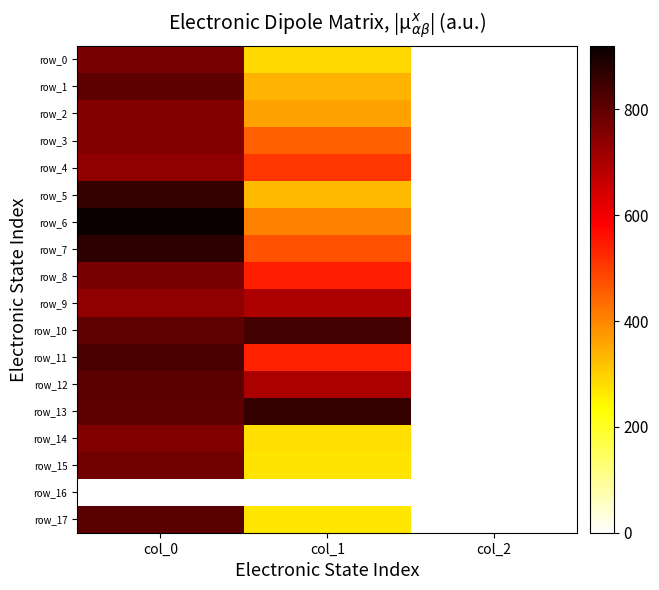

What is the sum of all row_7 values?

1344.5